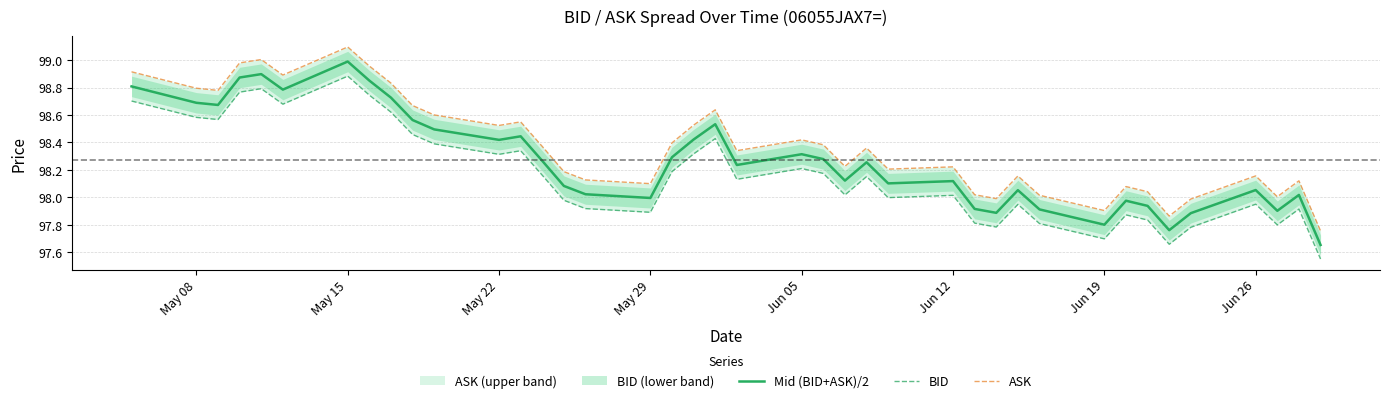

Rank the series by their average value, from lowest to highest.

BID, Mid (BID+ASK)/2, ASK